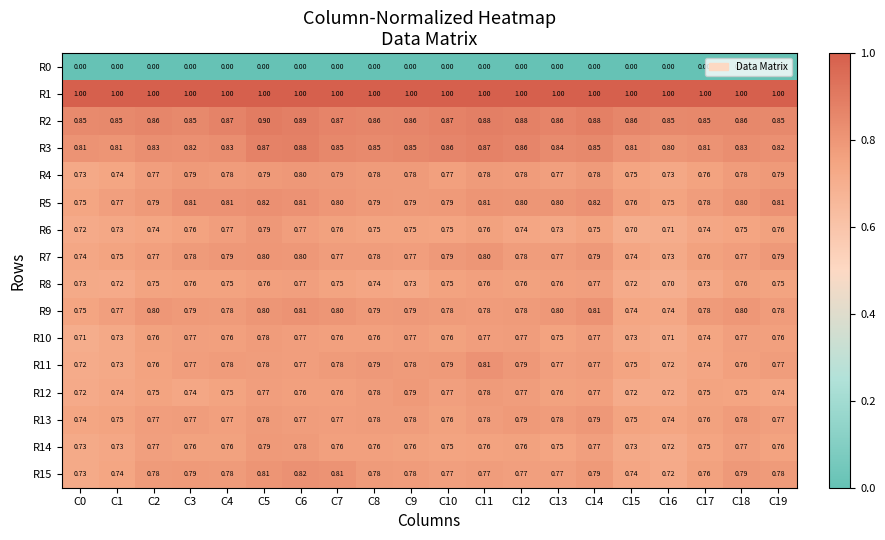

Is the value of R11 at C19 greater than the value of R2 at C7?

No